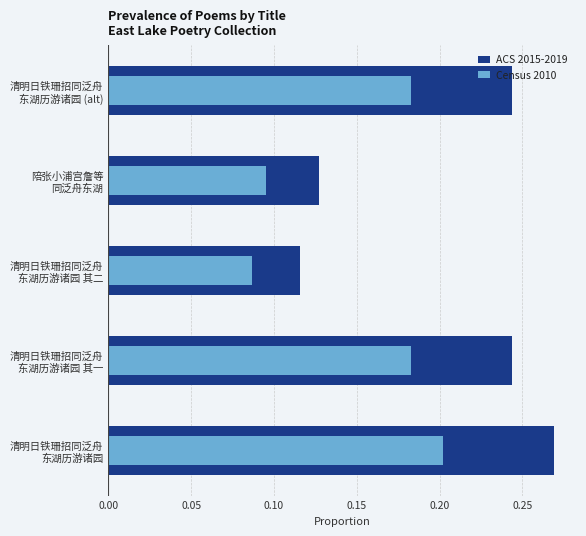

Are the bars horizontal?

Yes